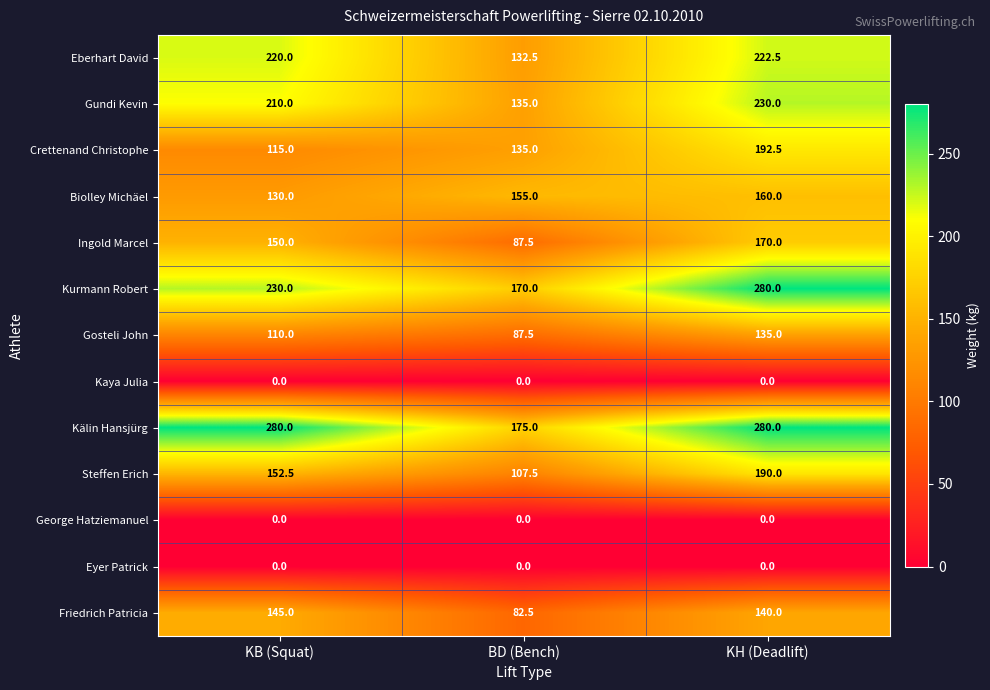

Between KB (Squat) and BD (Bench), which series saw the biggest shift?

Kälin Hansjürg